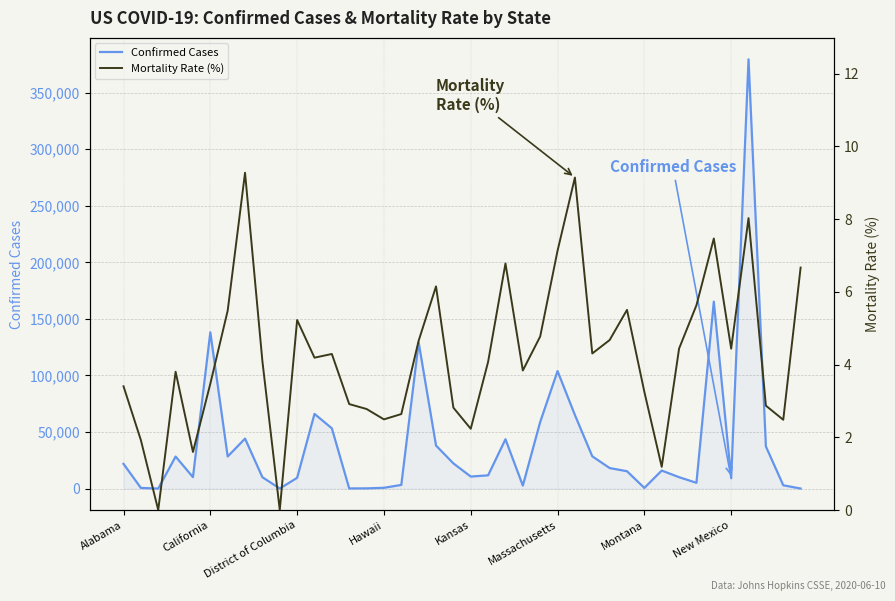

What is the highest value of the Confirmed Cases series?

379482